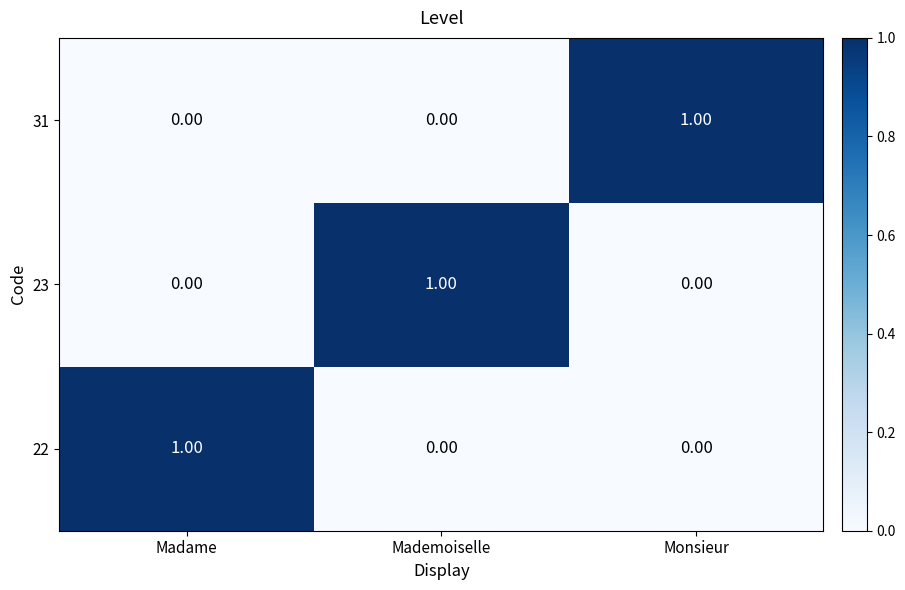

At which label does 22 reach its peak?

Madame